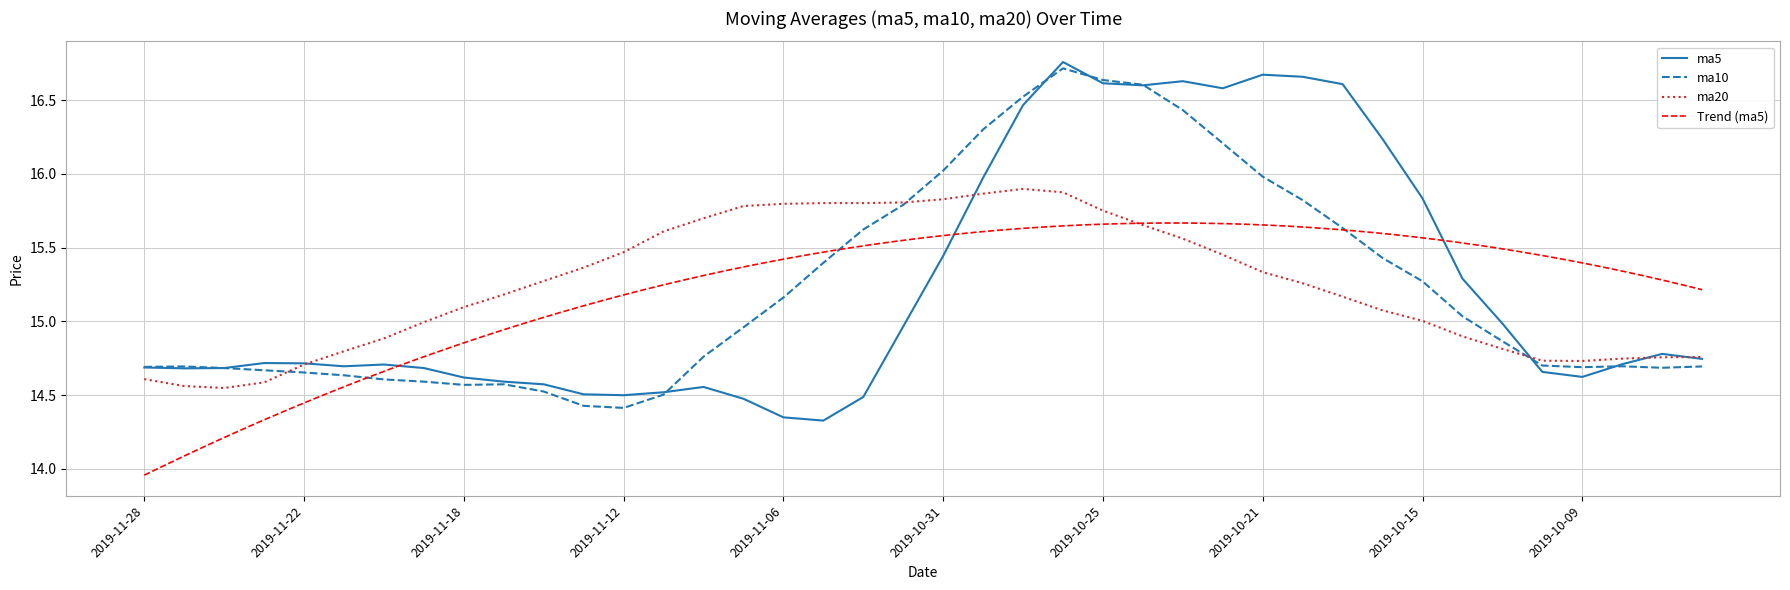

How many intersections are there between ma20 and ma5?

5